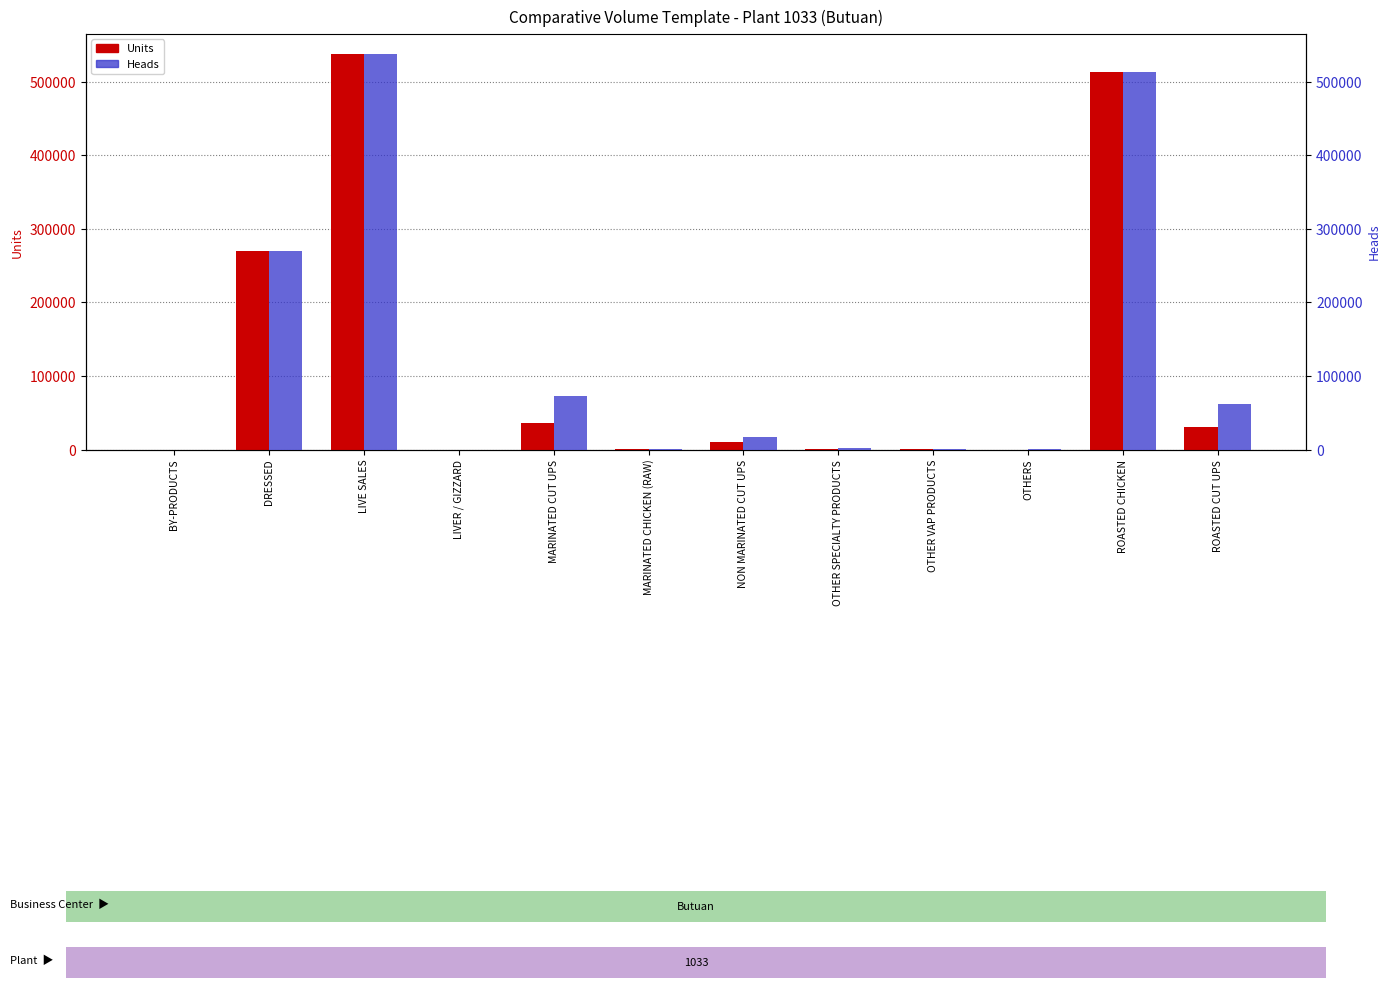

Reading right to left, extract all data points from this chart.

Units: 30832.5	512474.0	0.0	3.0	299.0	9596.0	62.0	36348.0	0.0	537912.0	269504.0	0.0
Heads: 61665.0	512474.0	207.0	218.0	1498.0	17392.0	62.0	72696.0	0.0	537912.0	269504.0	0.0